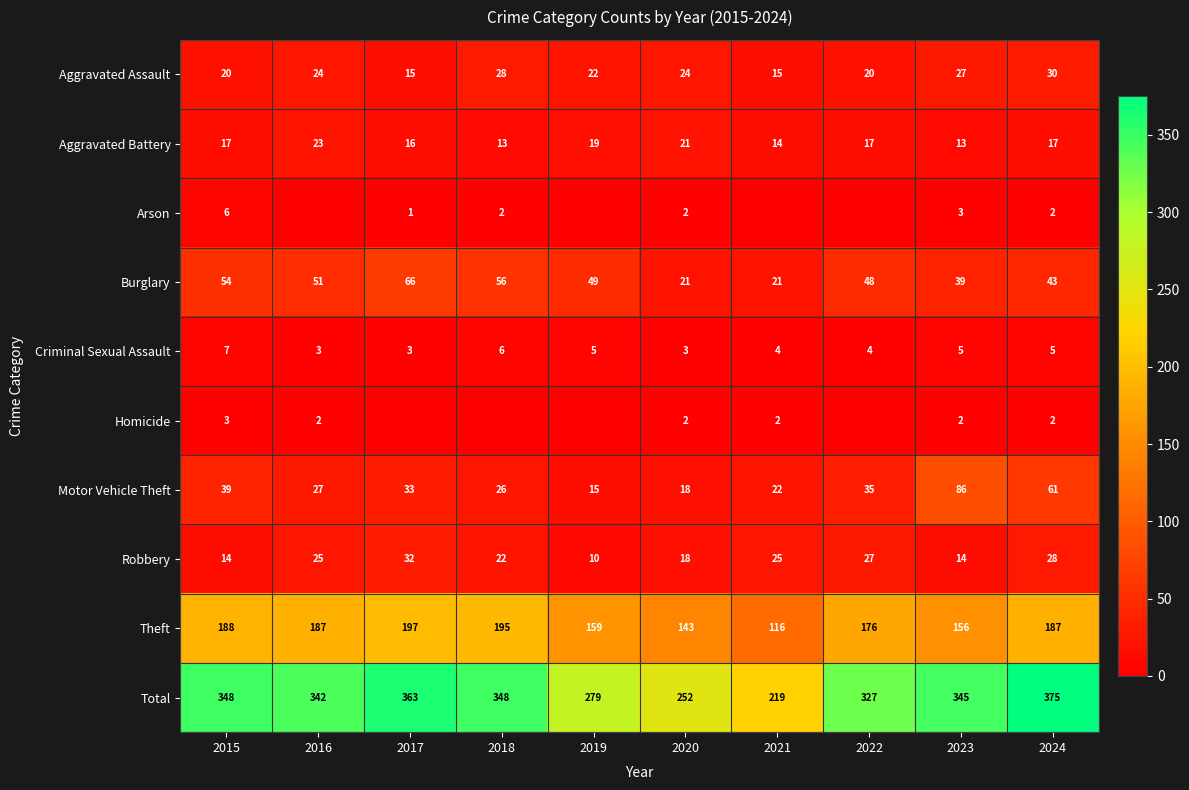

Which series changed the most between 2017 and 2018?

Total